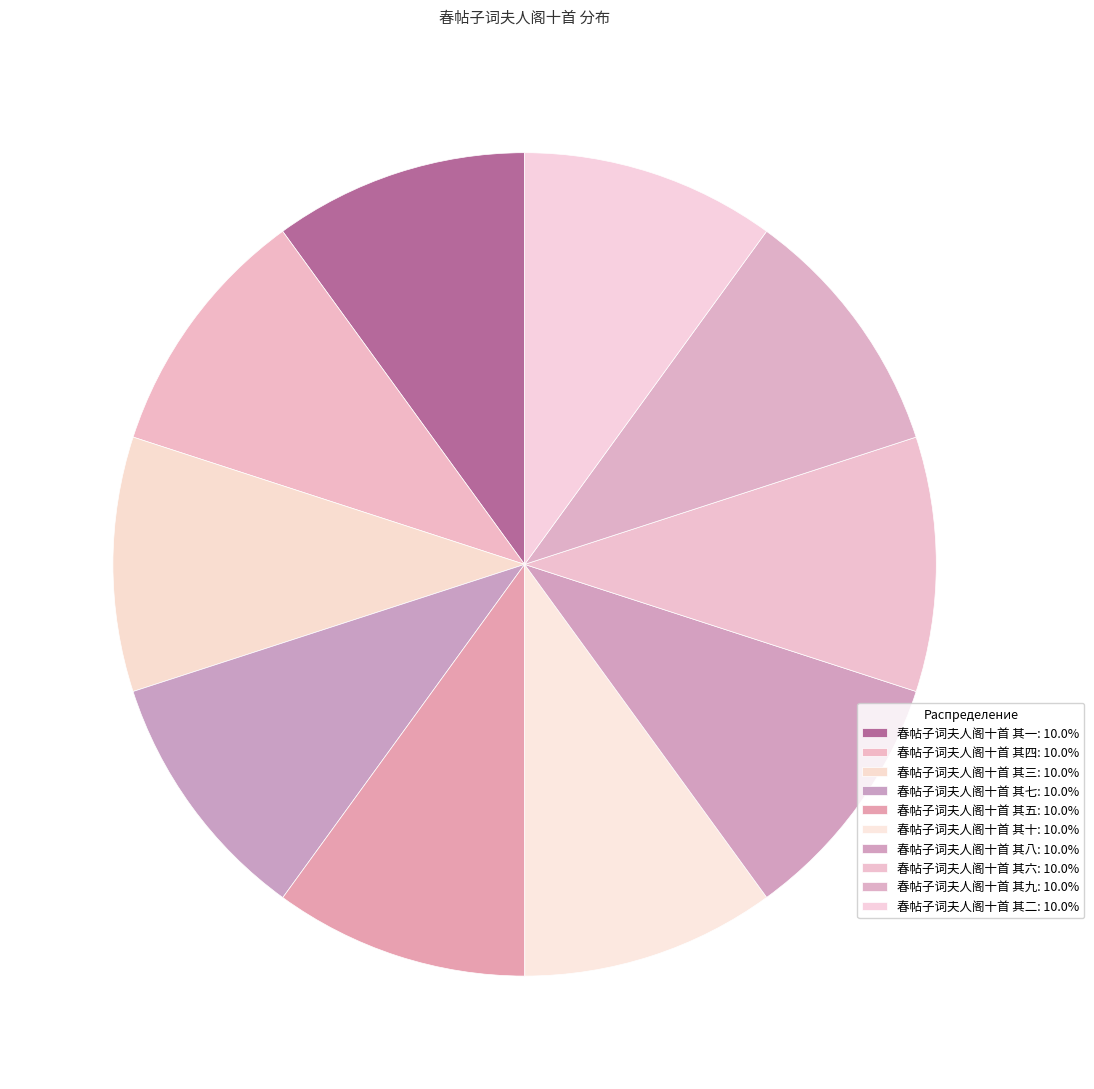

Count the number of slices in the pie.

10